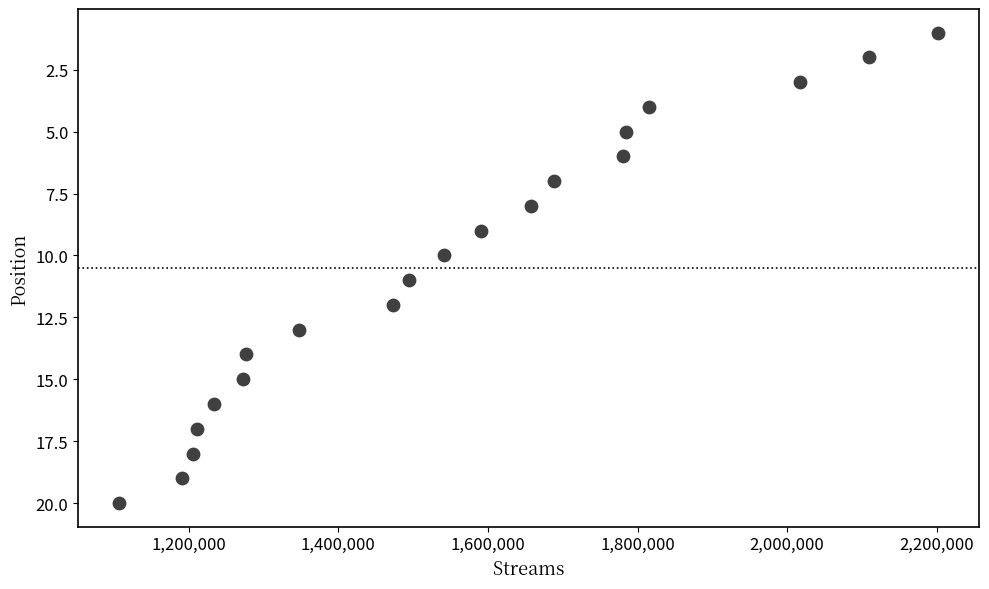

What is the range of Y values (max minus min)?

19